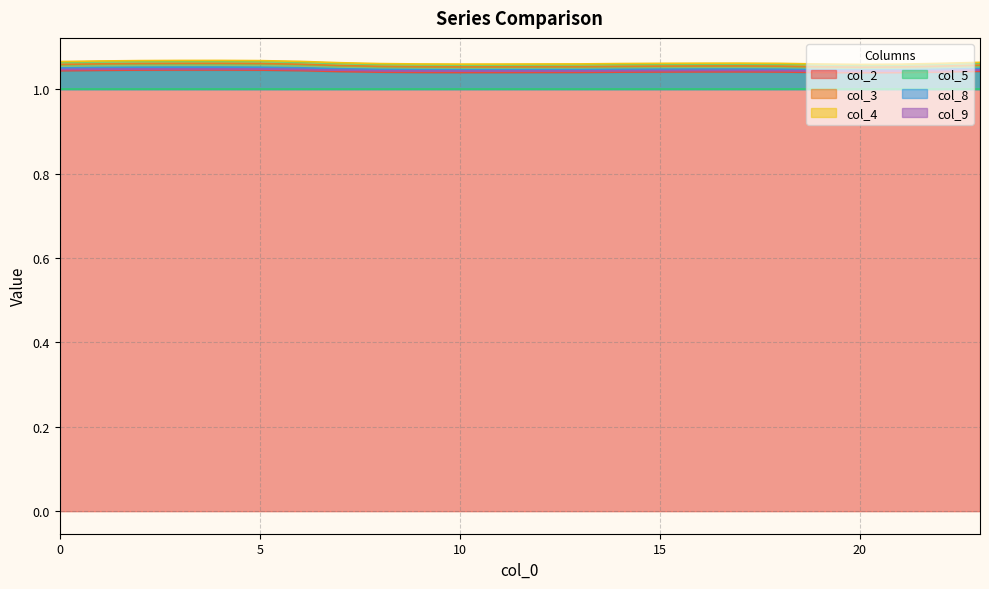

True or false: col_4 and col_3 cross at least once.

False